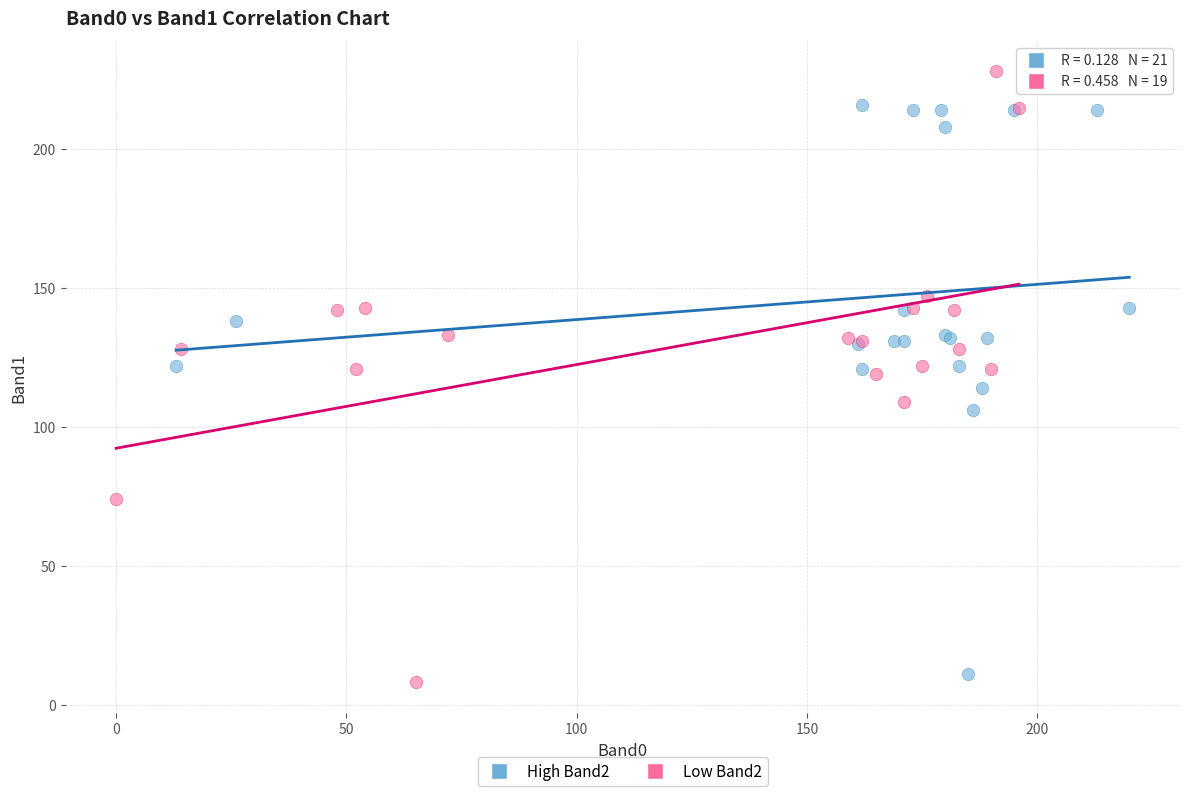

What are all the series names shown in the legend?

High Band2, Low Band2